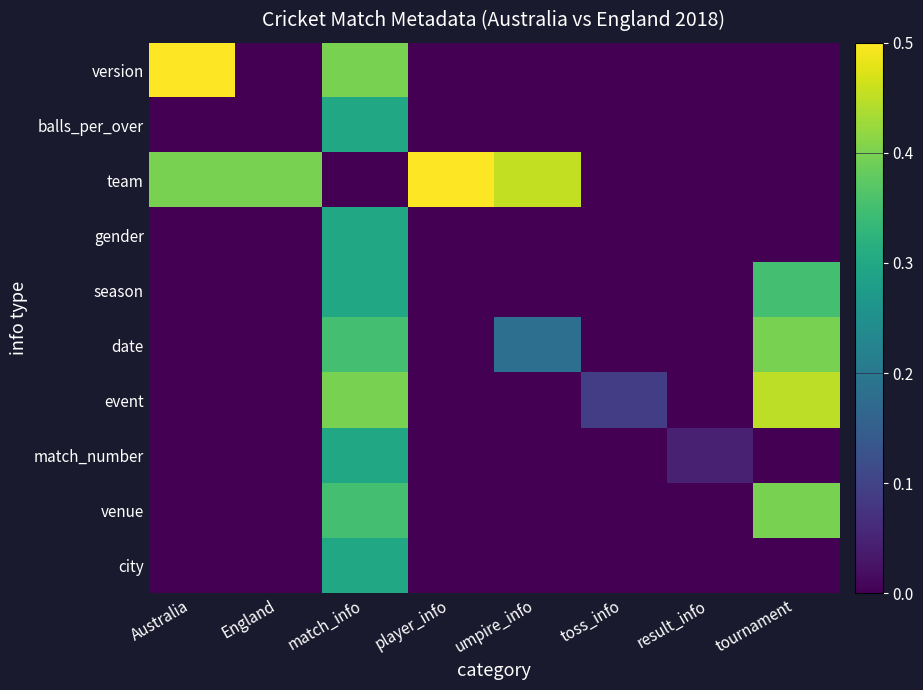

What is the difference between the highest and lowest values at umpire_info?

0.5